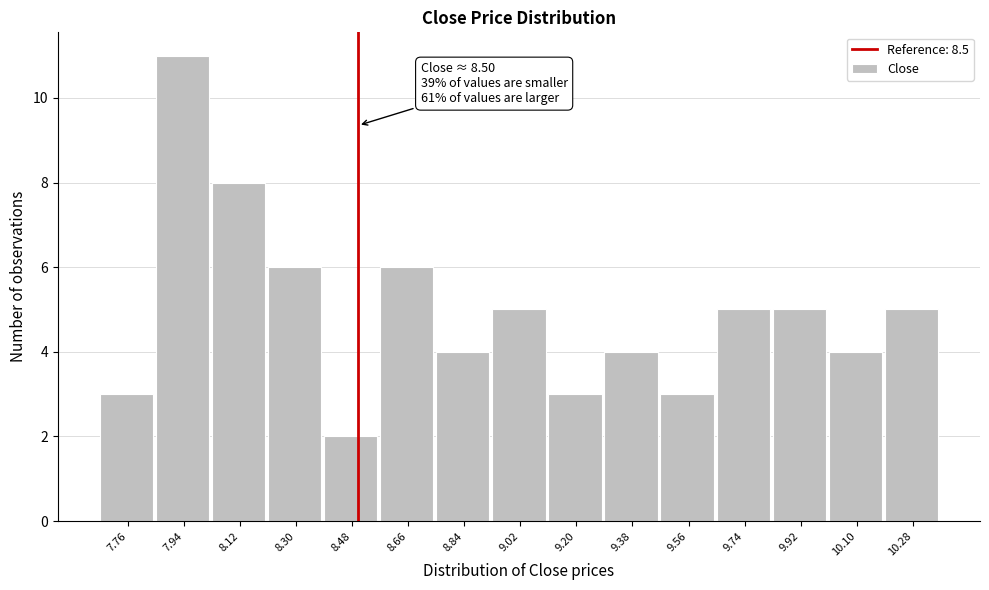

Which range on the x-axis has the tallest bar?

7.85 to 8.03